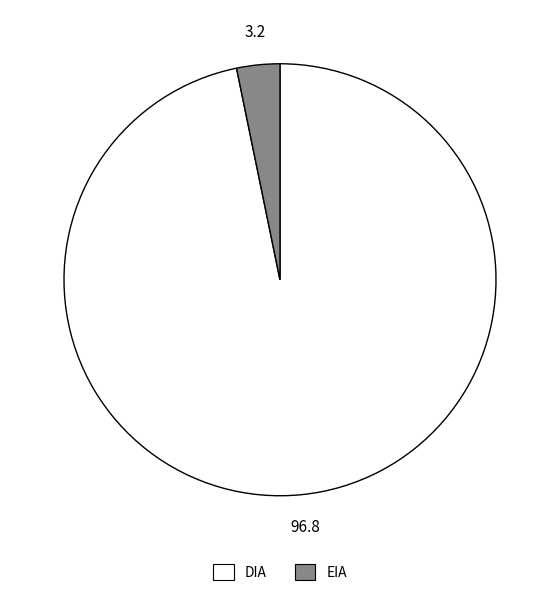

Does DIA account for over 50% of the chart?

Yes